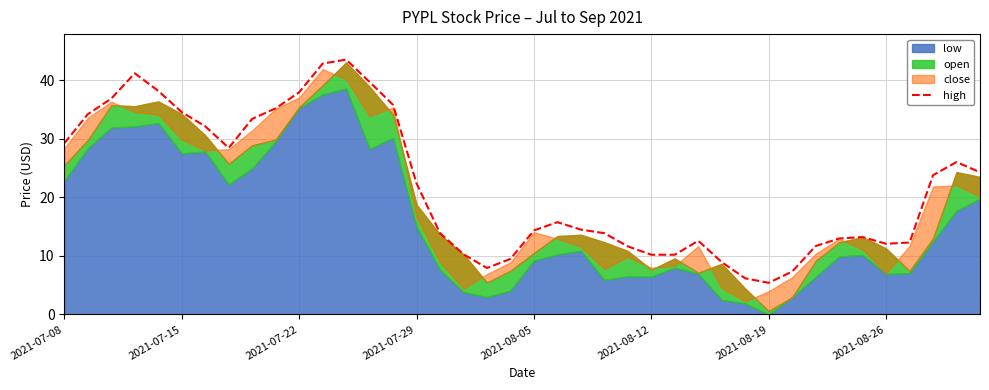

What position from the right is 39?

1